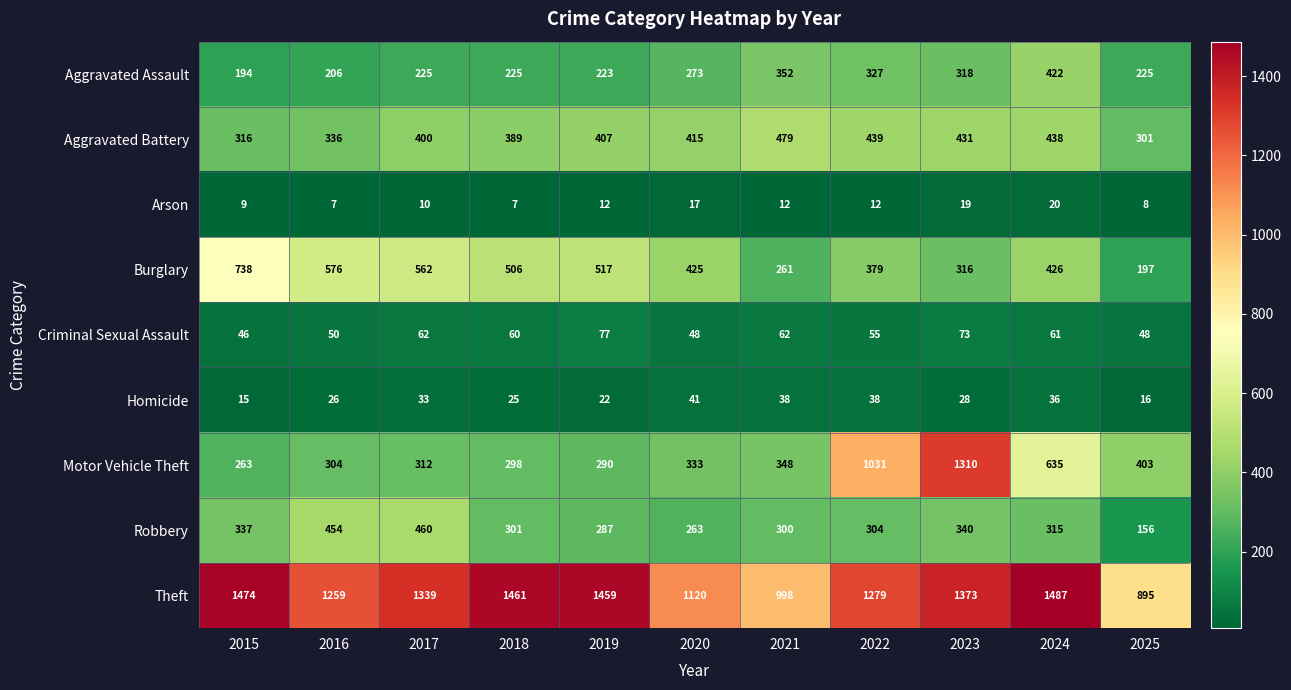

Between 2022 and 2024, which series saw the biggest shift?

Motor Vehicle Theft